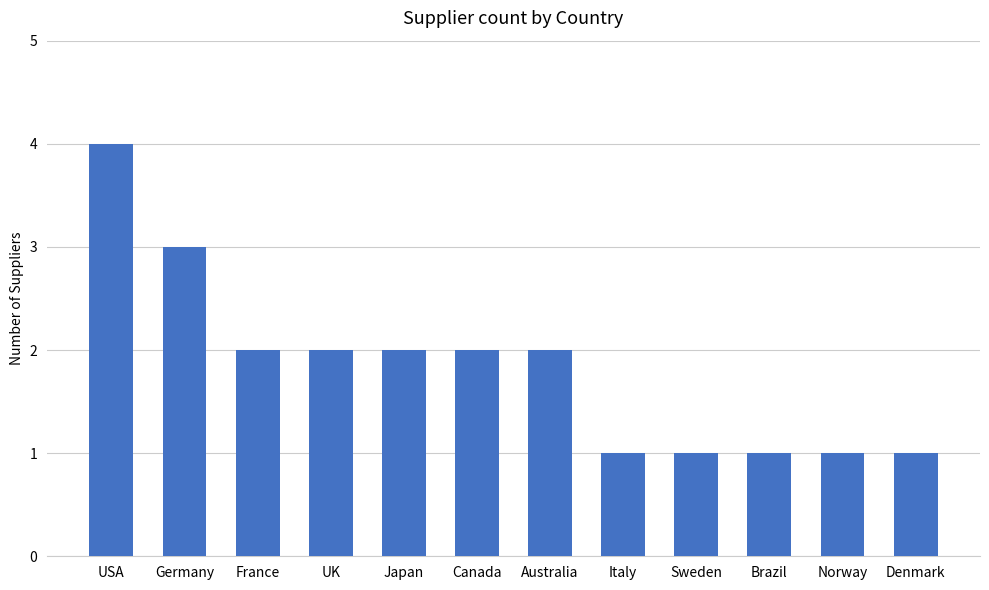

Reading left to right, list all the values displayed in this chart.

4	3	2	2	2	2	2	1	1	1	1	1